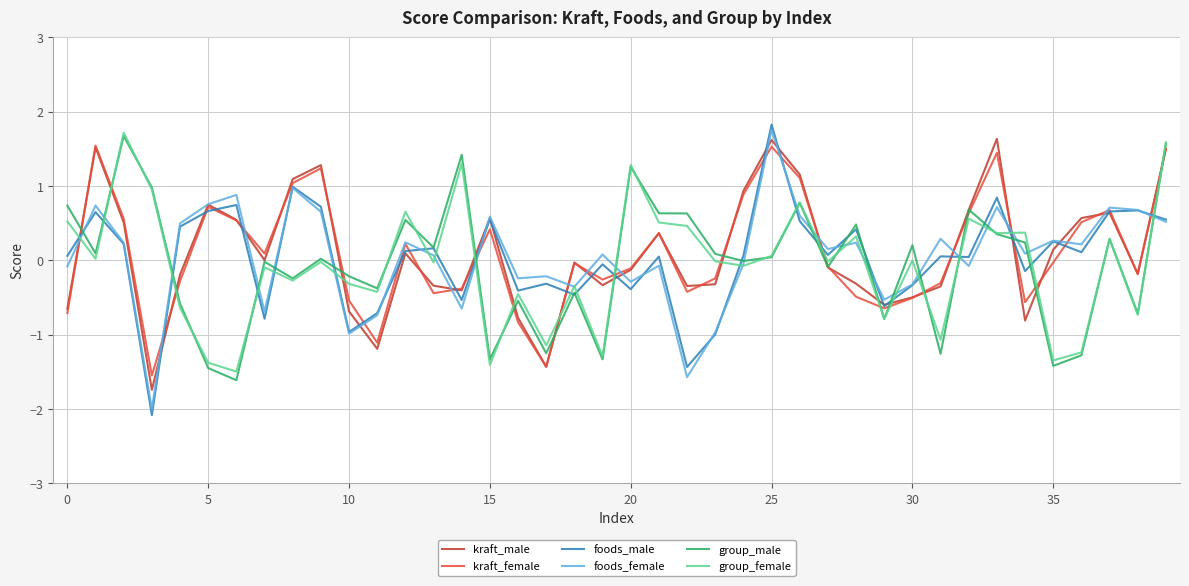

What is the smallest value displayed?

-2.1